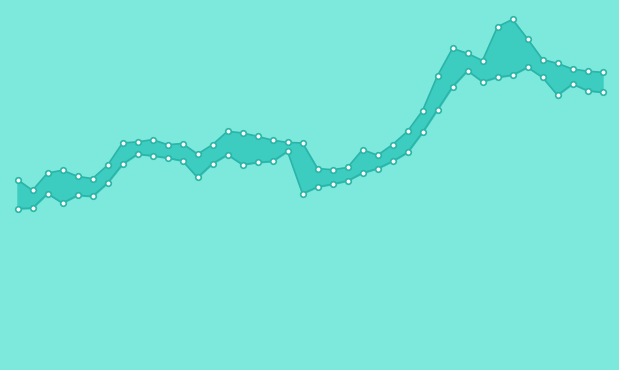

At which label does High first exceed 98100?

9